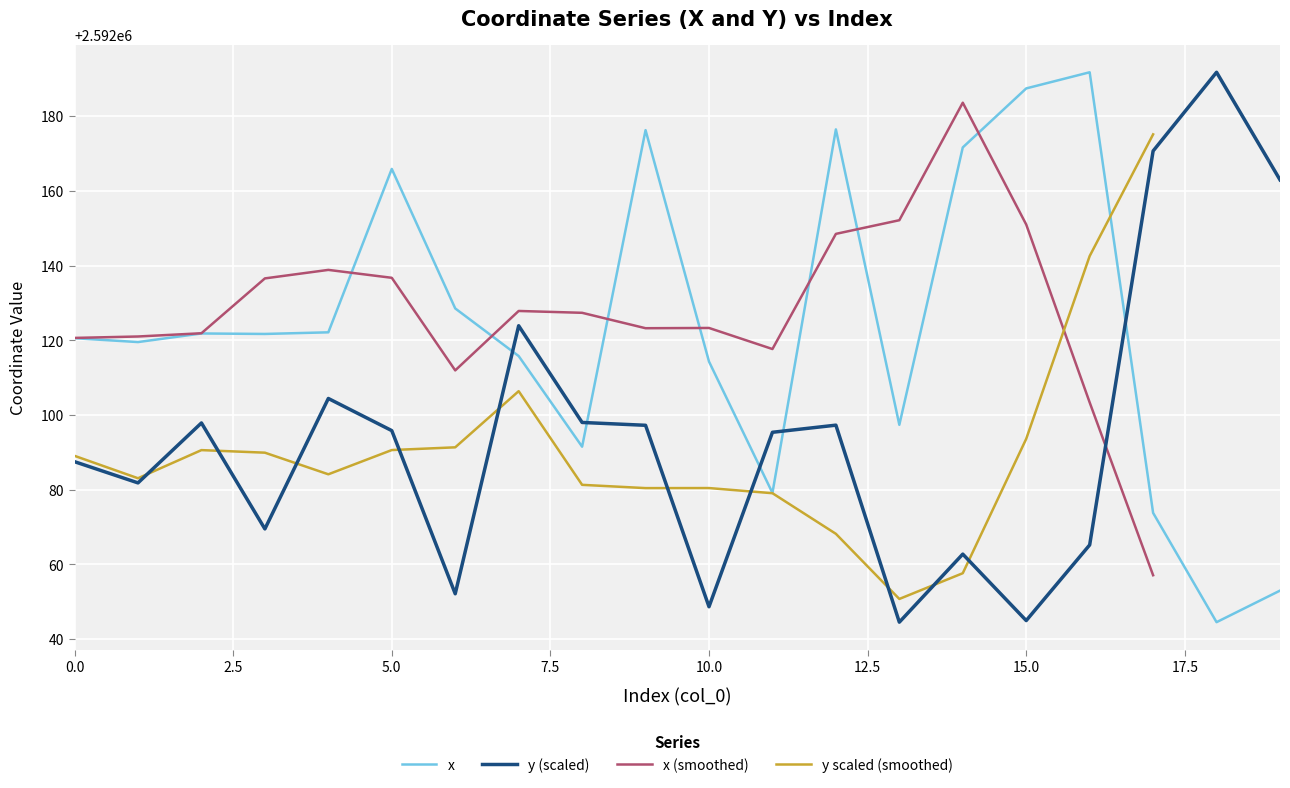

What is the maximum value for x?

2592191.8